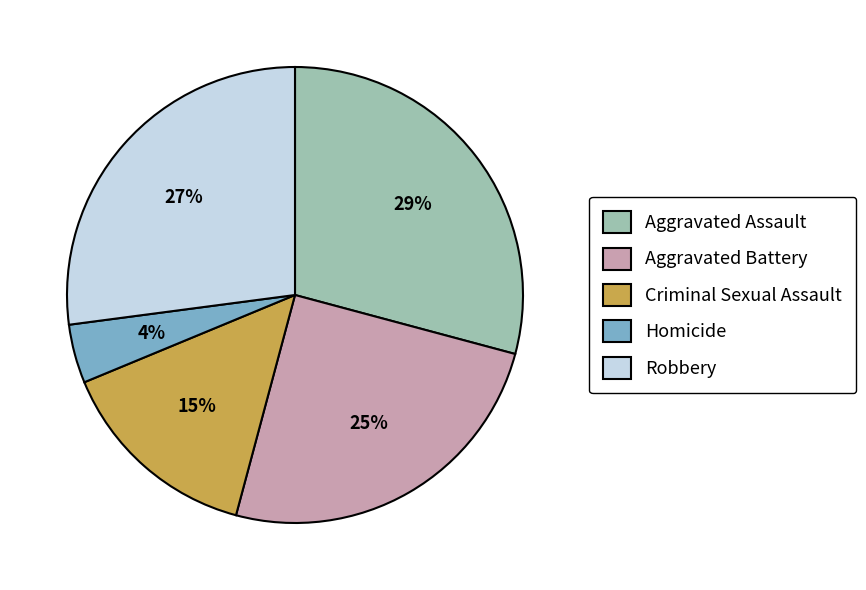

Count the number of slices in the pie.

5